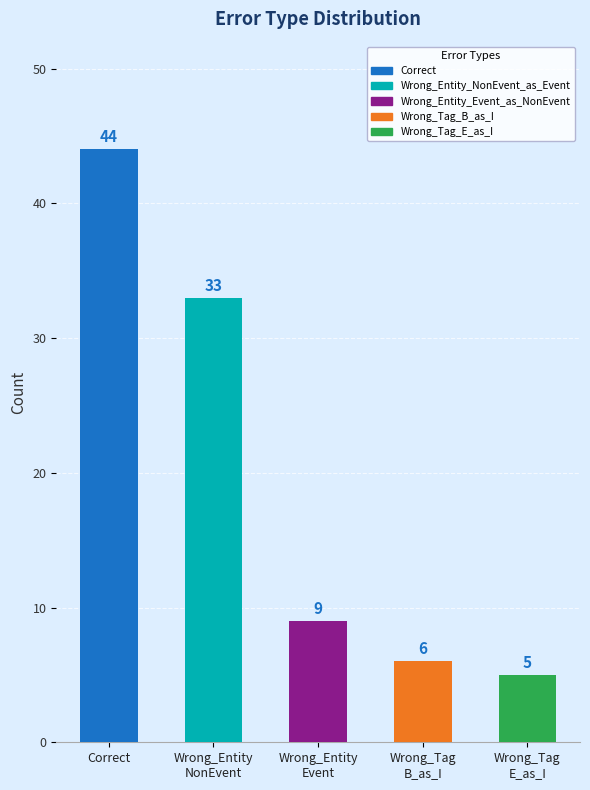

True or false: the data shows 44 at Correct.

True